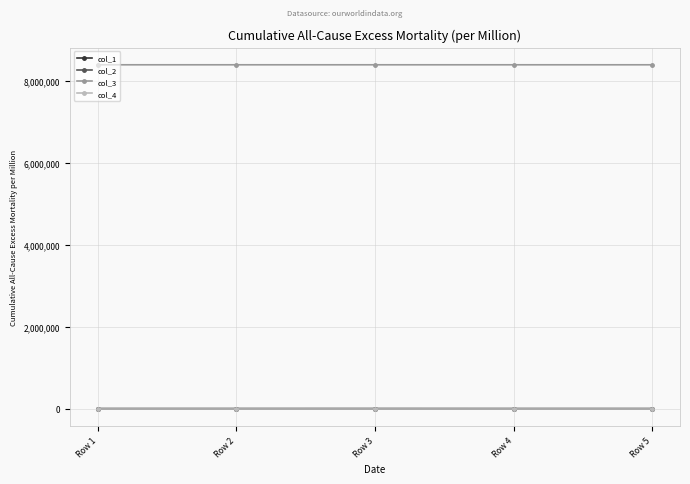

True or false: col_2 and col_3 intersect in this chart.

False